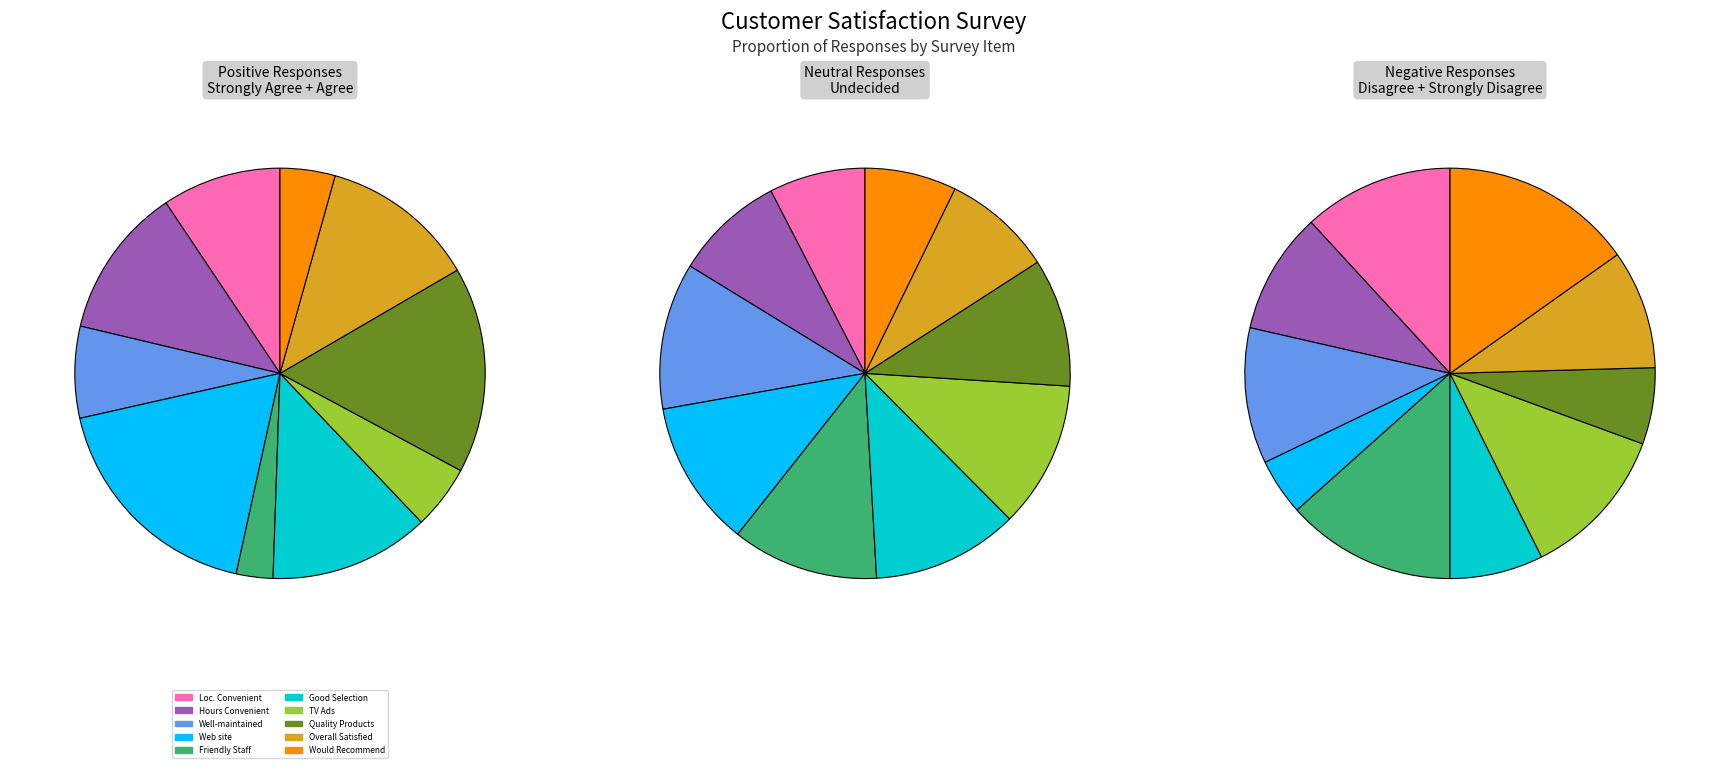

Which category has the smallest portion of the pie?

Employees are friendly